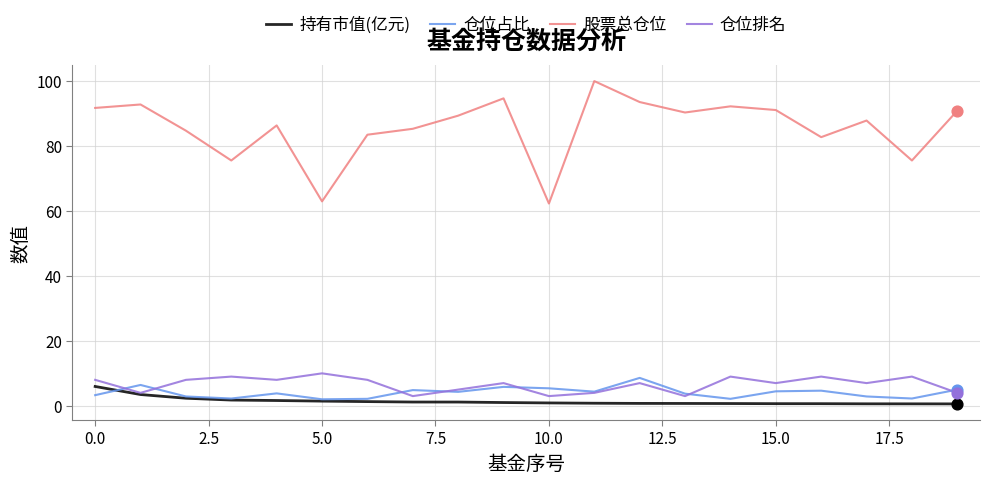

At how many categories does at least one series exceed 7?

20